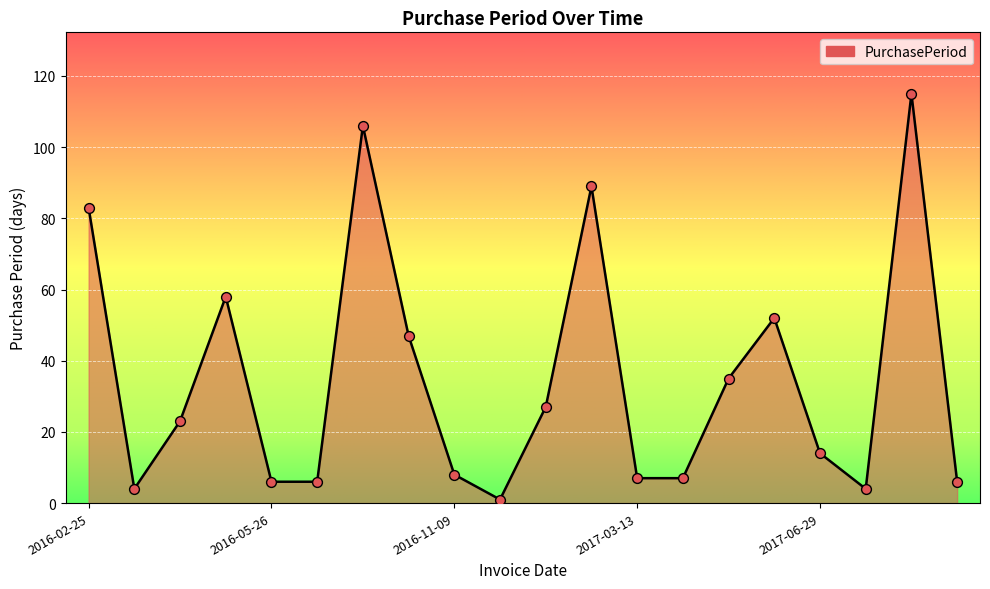

What is the maximum value shown in the chart?

115